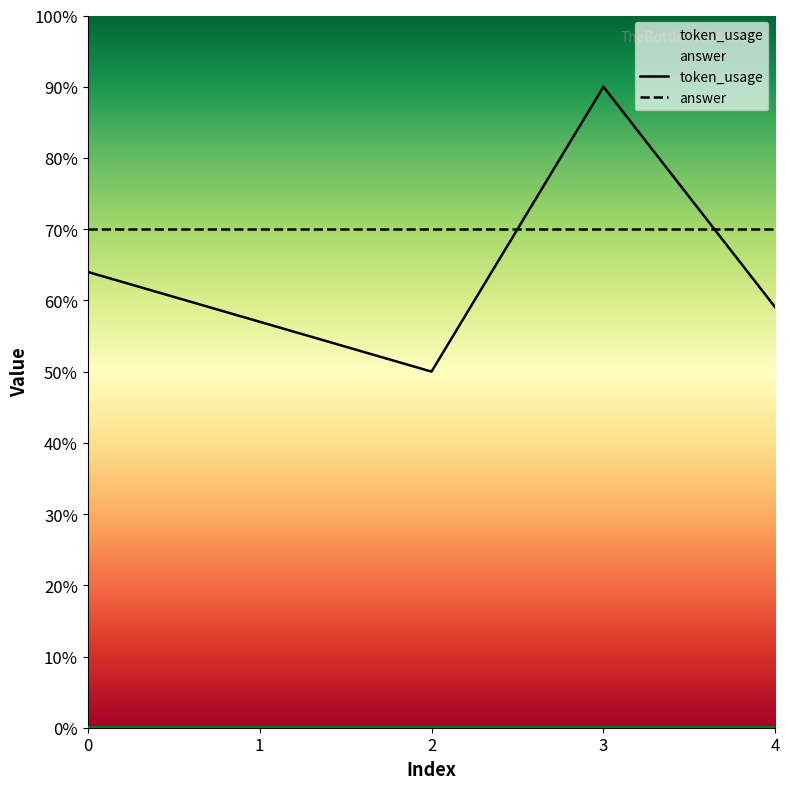

How many interior local valleys (lower than both neighbors) does the data have?

1